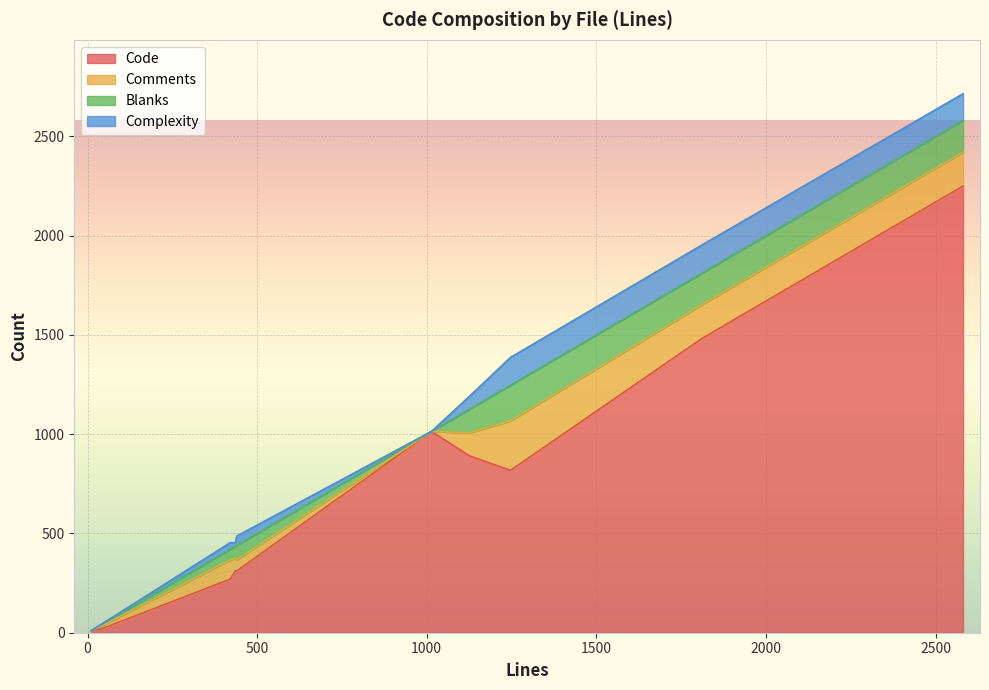

What is the highest value of the Complexity series?

142